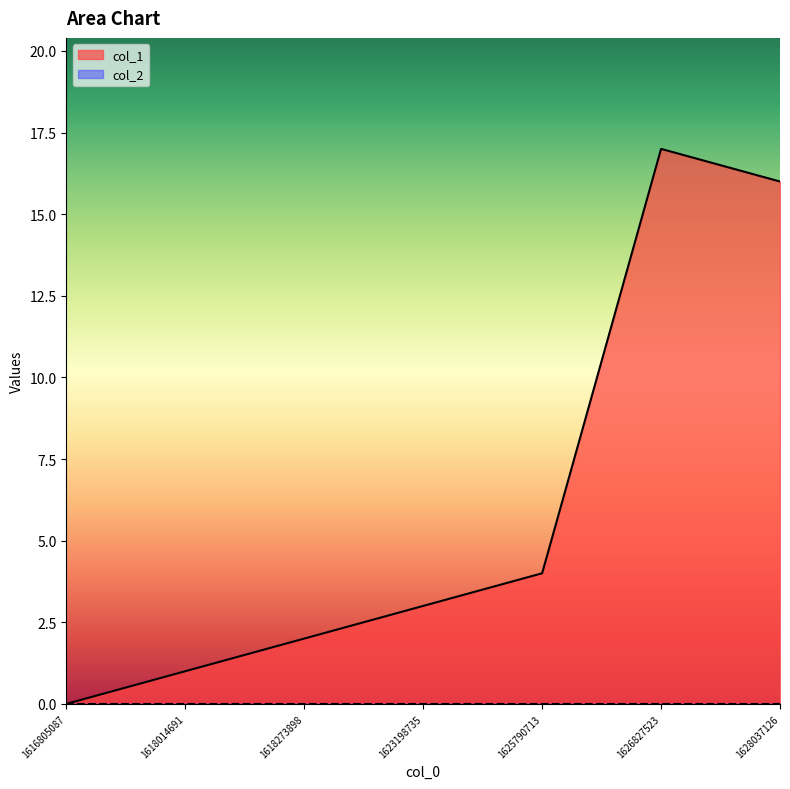

What is the approximate value at 1628037126, to the nearest 5?

15